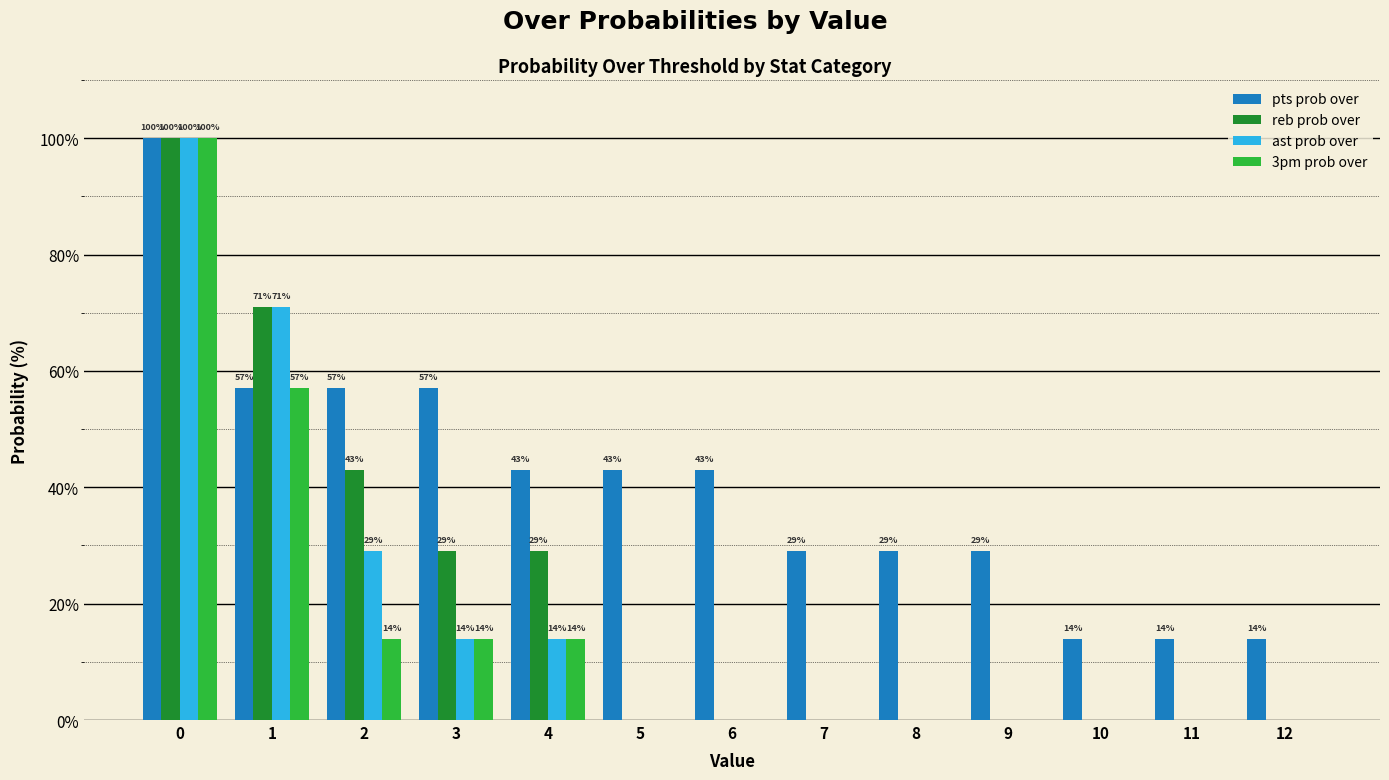

Count the number of categories in the chart.

13